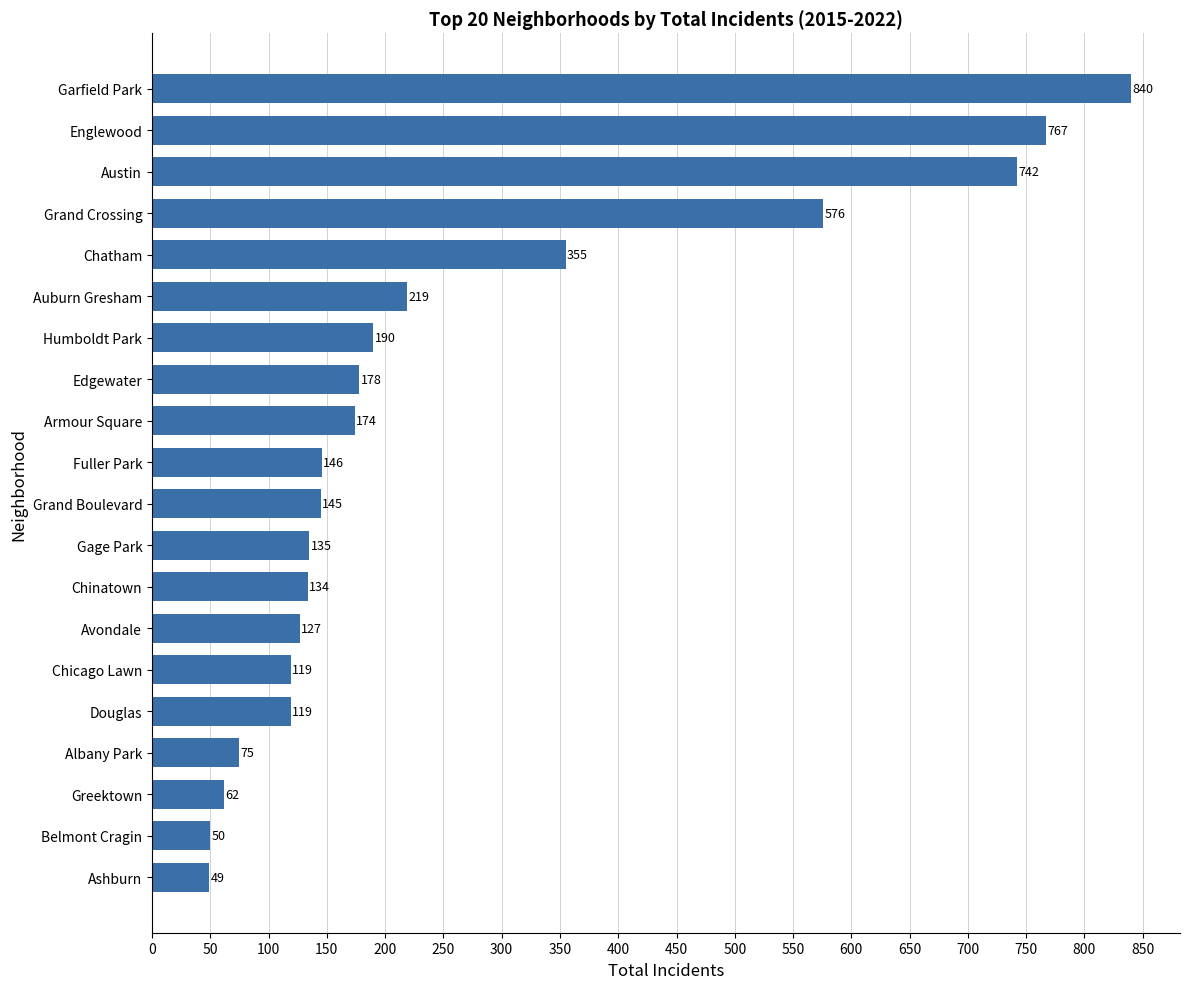

Reading bottom to top, list all the values displayed in this chart.

Ashburn=49	Belmont Cragin=50	Greektown=62	Albany Park=75	Douglas=119	Chicago Lawn=119	Avondale=127	Chinatown=134	Gage Park=135	Grand Boulevard=145	Fuller Park=146	Armour Square=174	Edgewater=178	Humboldt Park=190	Auburn Gresham=219	Chatham=355	Grand Crossing=576	Austin=742	Englewood=767	Garfield Park=840